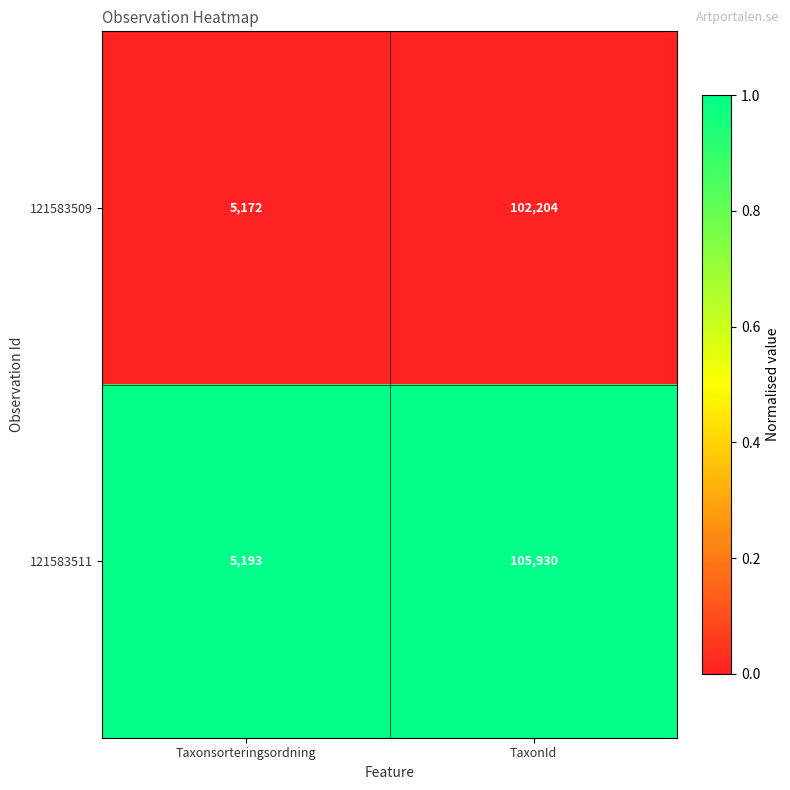

What is the total value across all series at TaxonId?

208134